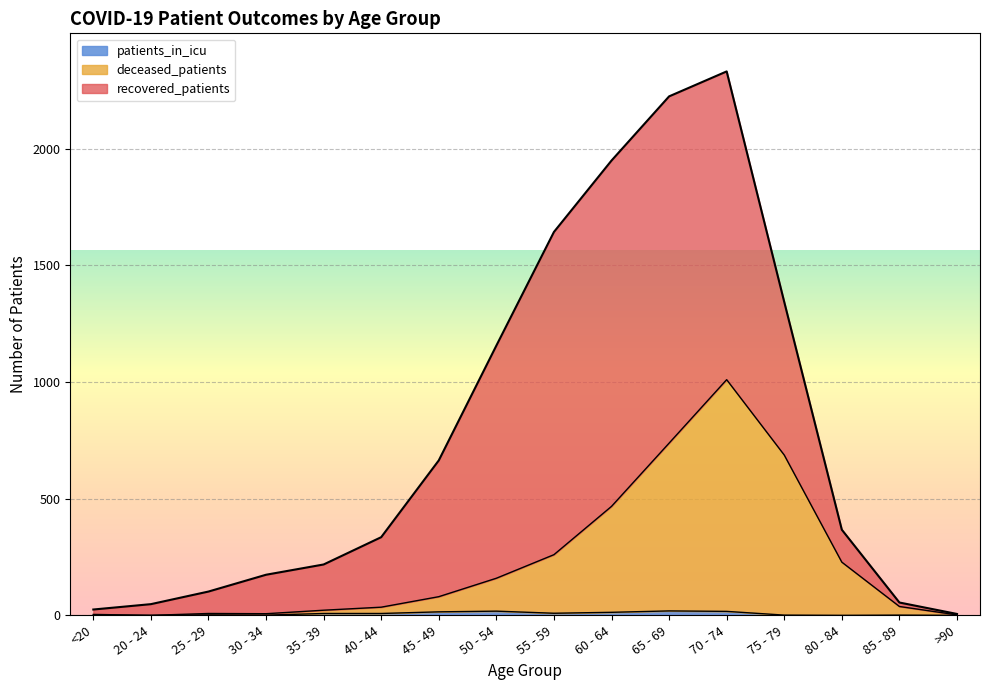

What is the difference between the second highest and second lowest values in the patients_in_icu series?

18